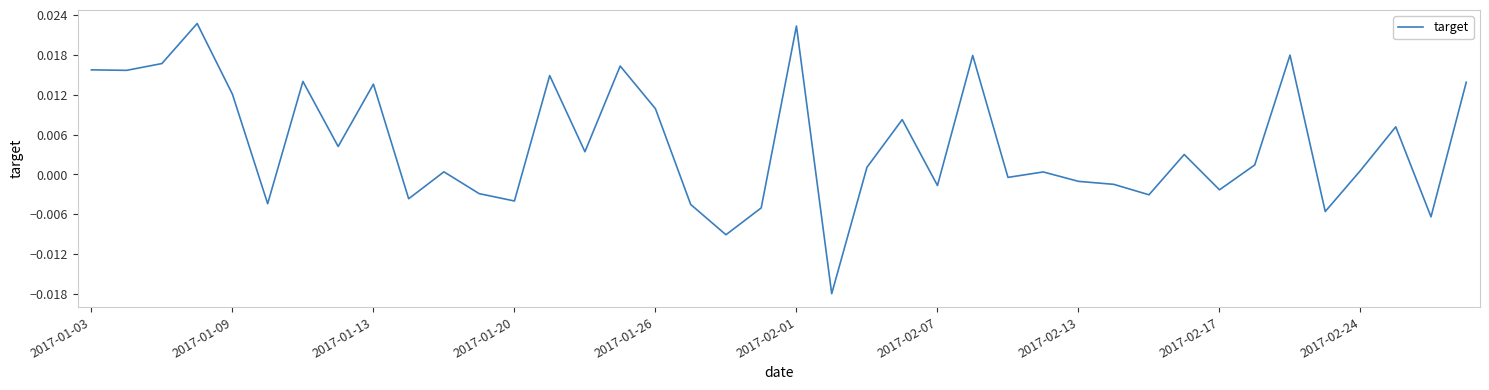

Does the chart display data point markers on the line(s)?

No